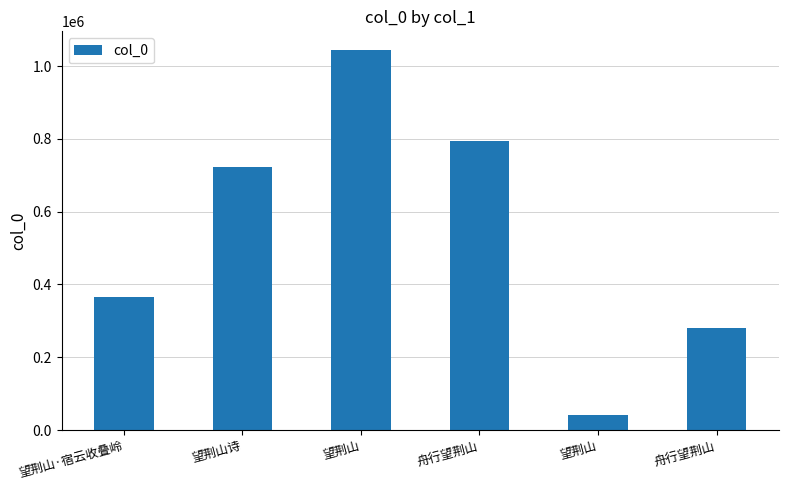

How many data points are less than 722941?

3